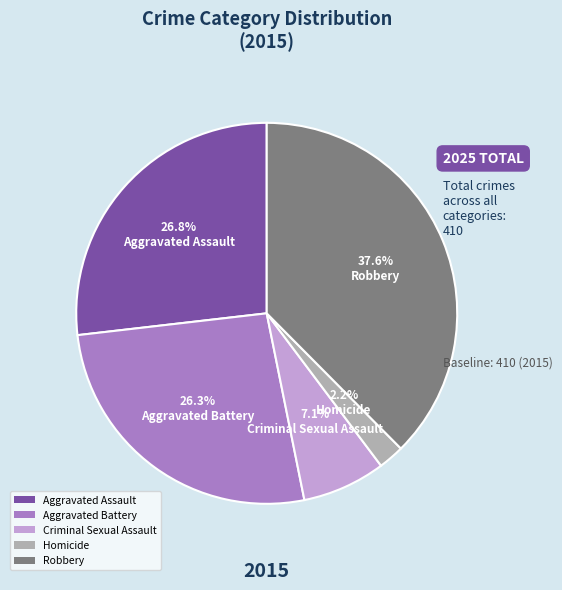

What is the ratio of the value at Aggravated Assault to the value at Homicide?

12.2